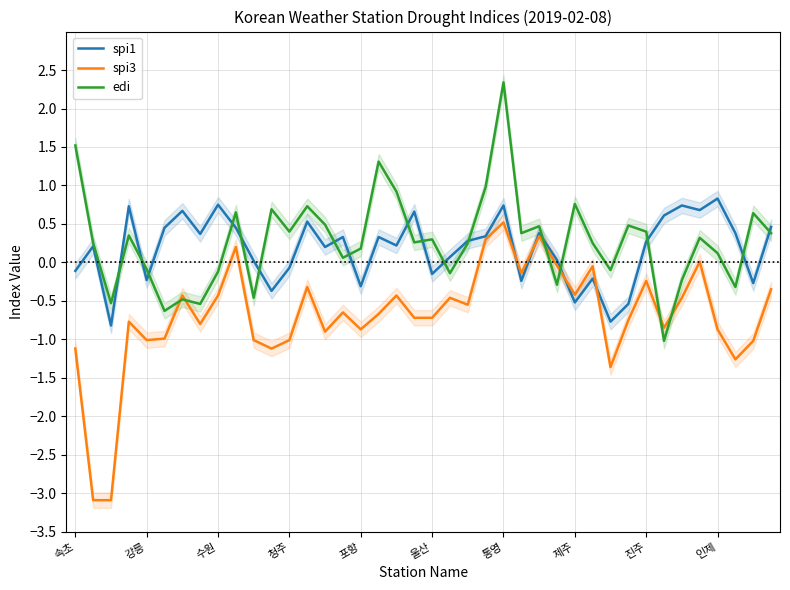

Which category has the highest value in the spi3 series?

통영